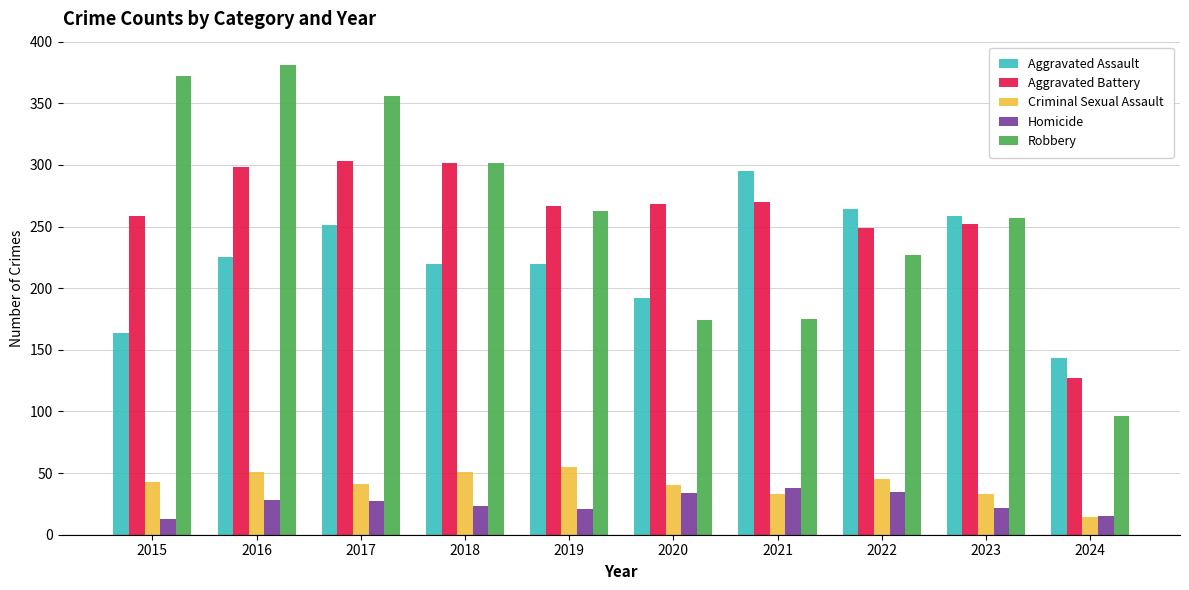

At which label does Aggravated Battery first exceed 268?

2016